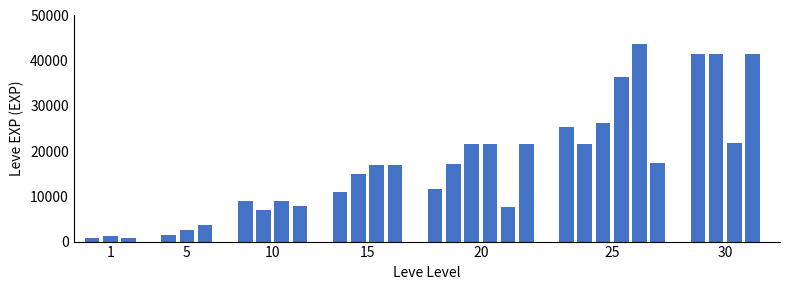

What is the maximum value shown in the chart?

43600